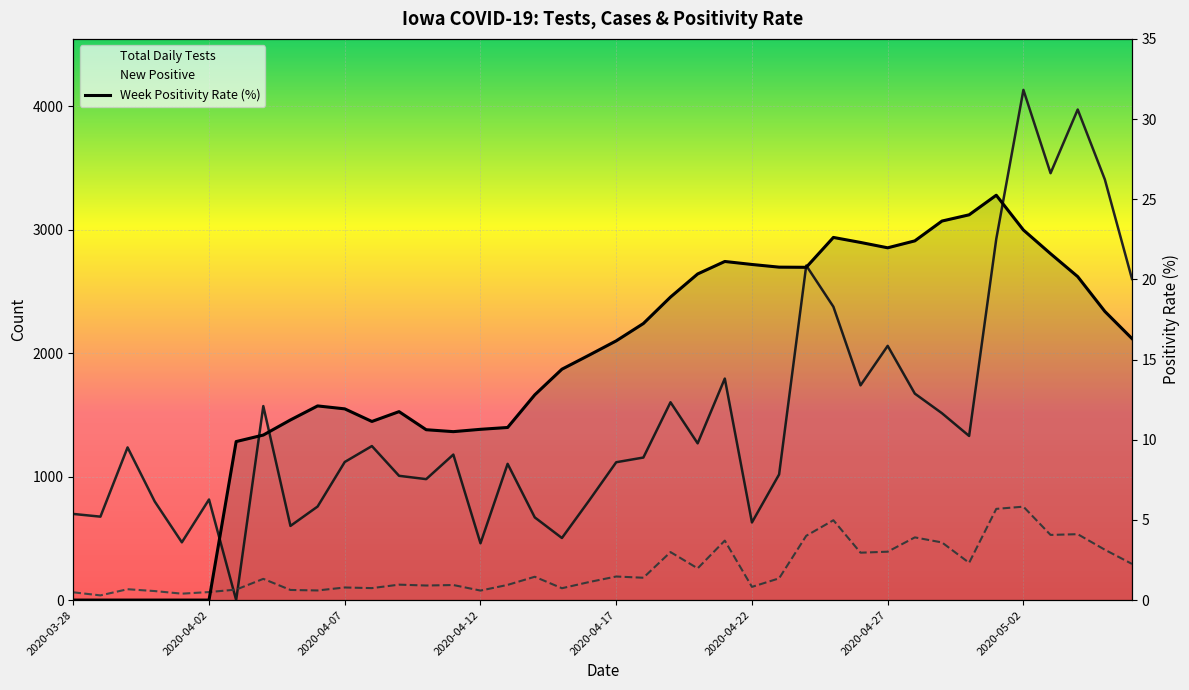

What is the sum of all Week Positivity Rate values?

581.0